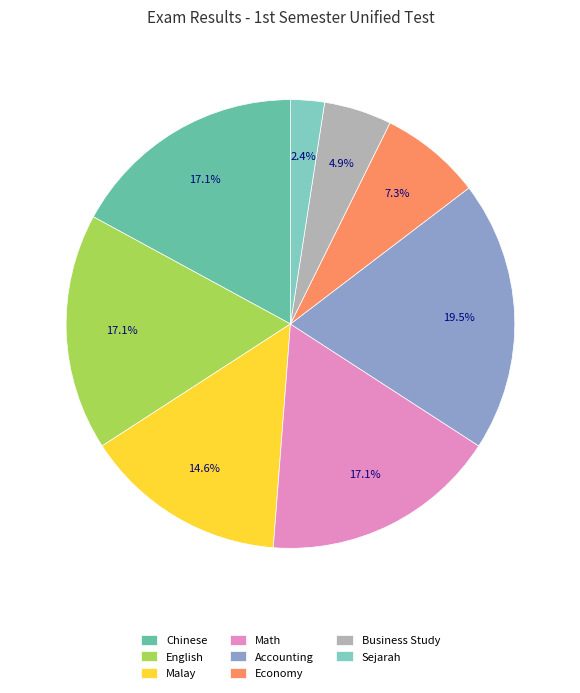

True or false: Sejarah accounts for 2% of the total.

True